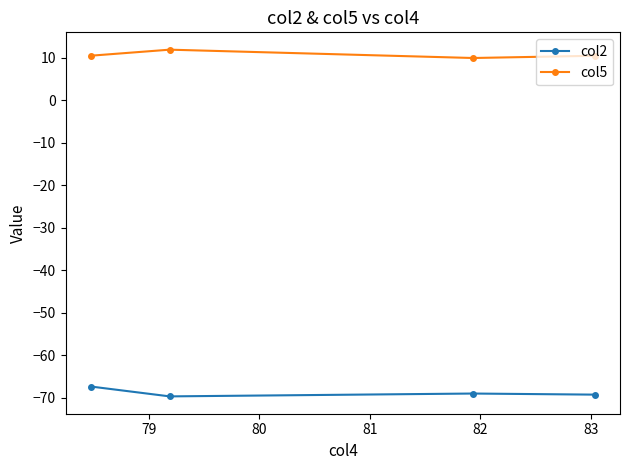

List the series in order of their peak value, lowest first.

col2, col5